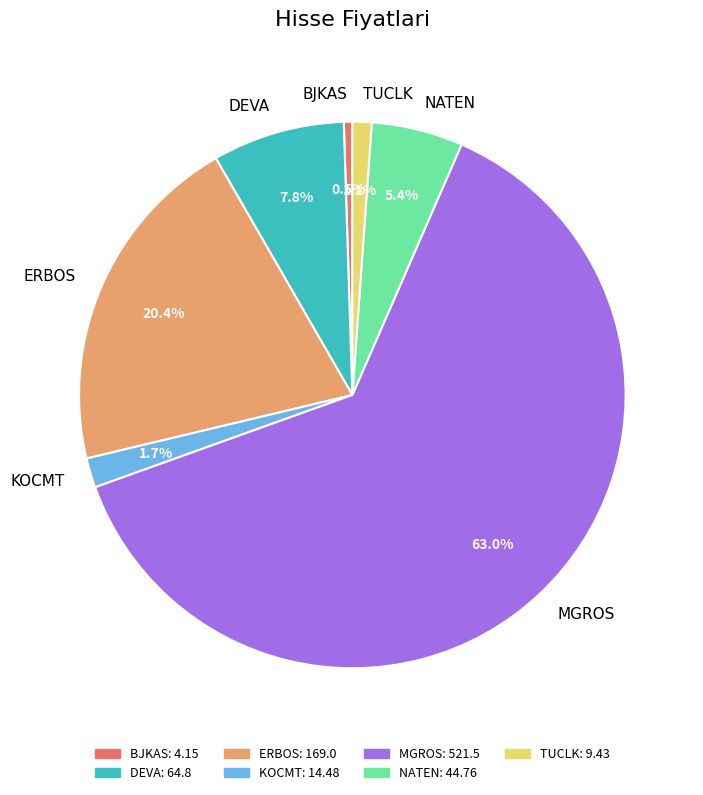

What is the largest slice in the pie chart?

MGROS